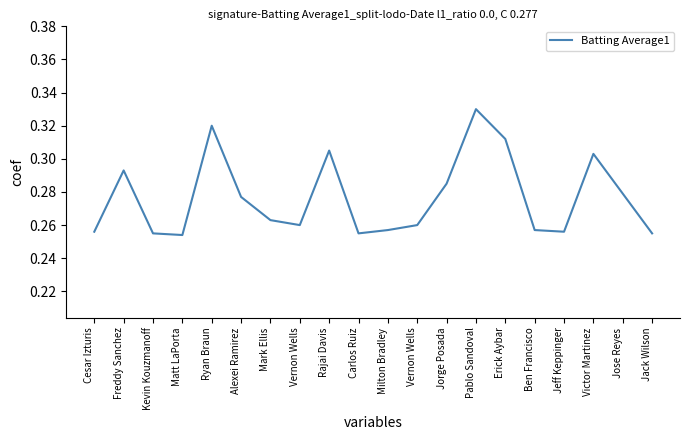

Is this an area chart (filled region under the line)?

No